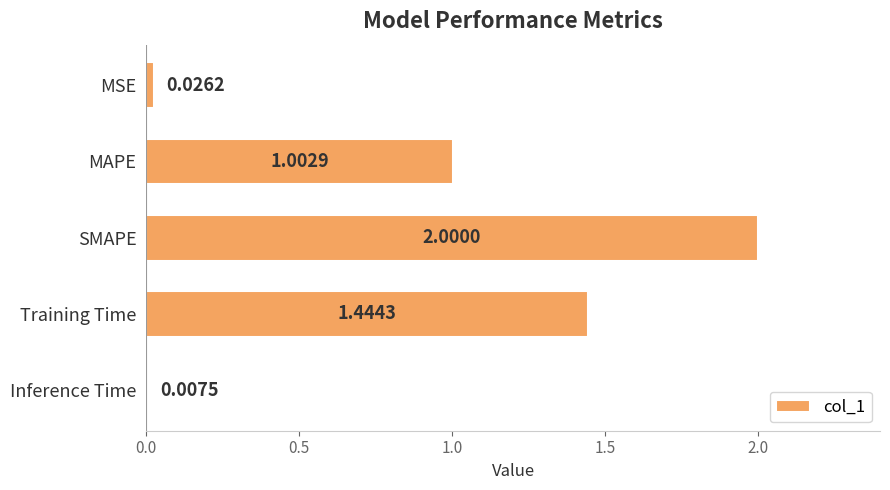

List the labels in order of value, smallest first.

Inference Time, MSE, MAPE, Training Time, SMAPE